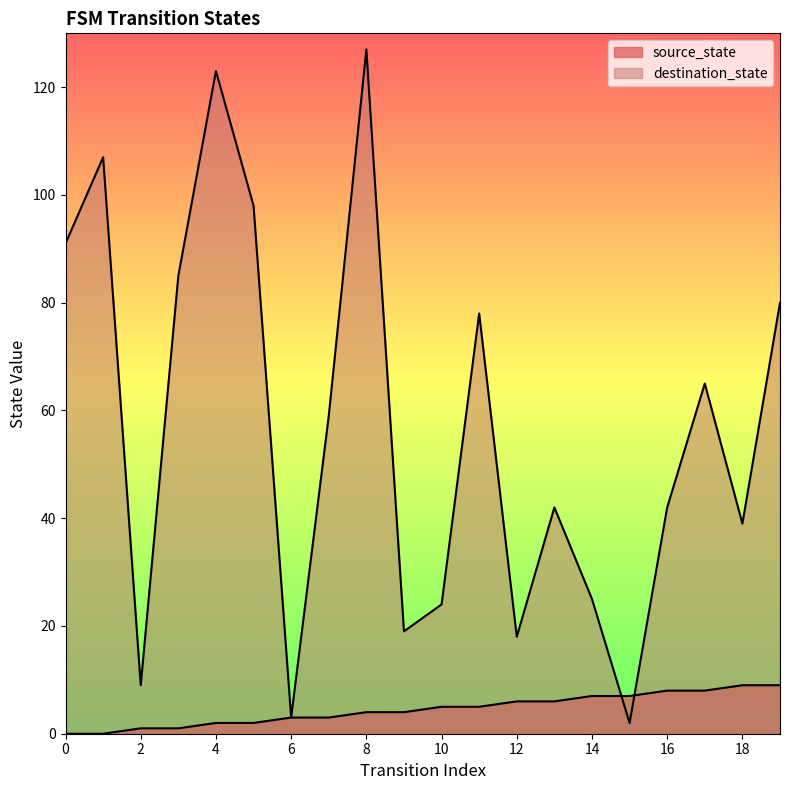

What is the total value across all series at 3?

86